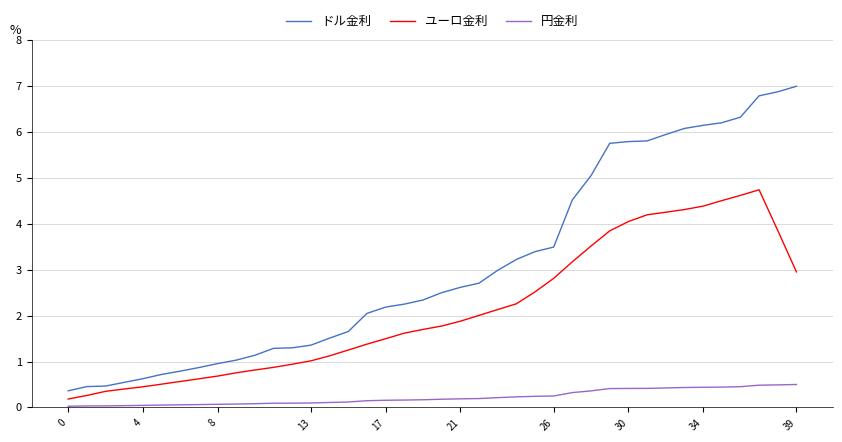

What is the sum of all ユーロ金利 values?

84.8